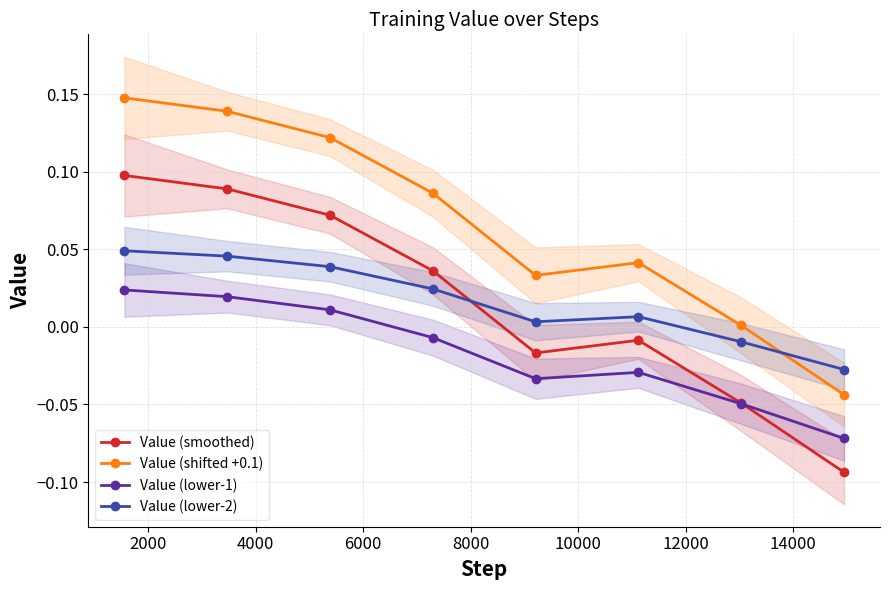

True or false: Value (shifted +0.1) has more than 1 points higher than both neighbors.

False